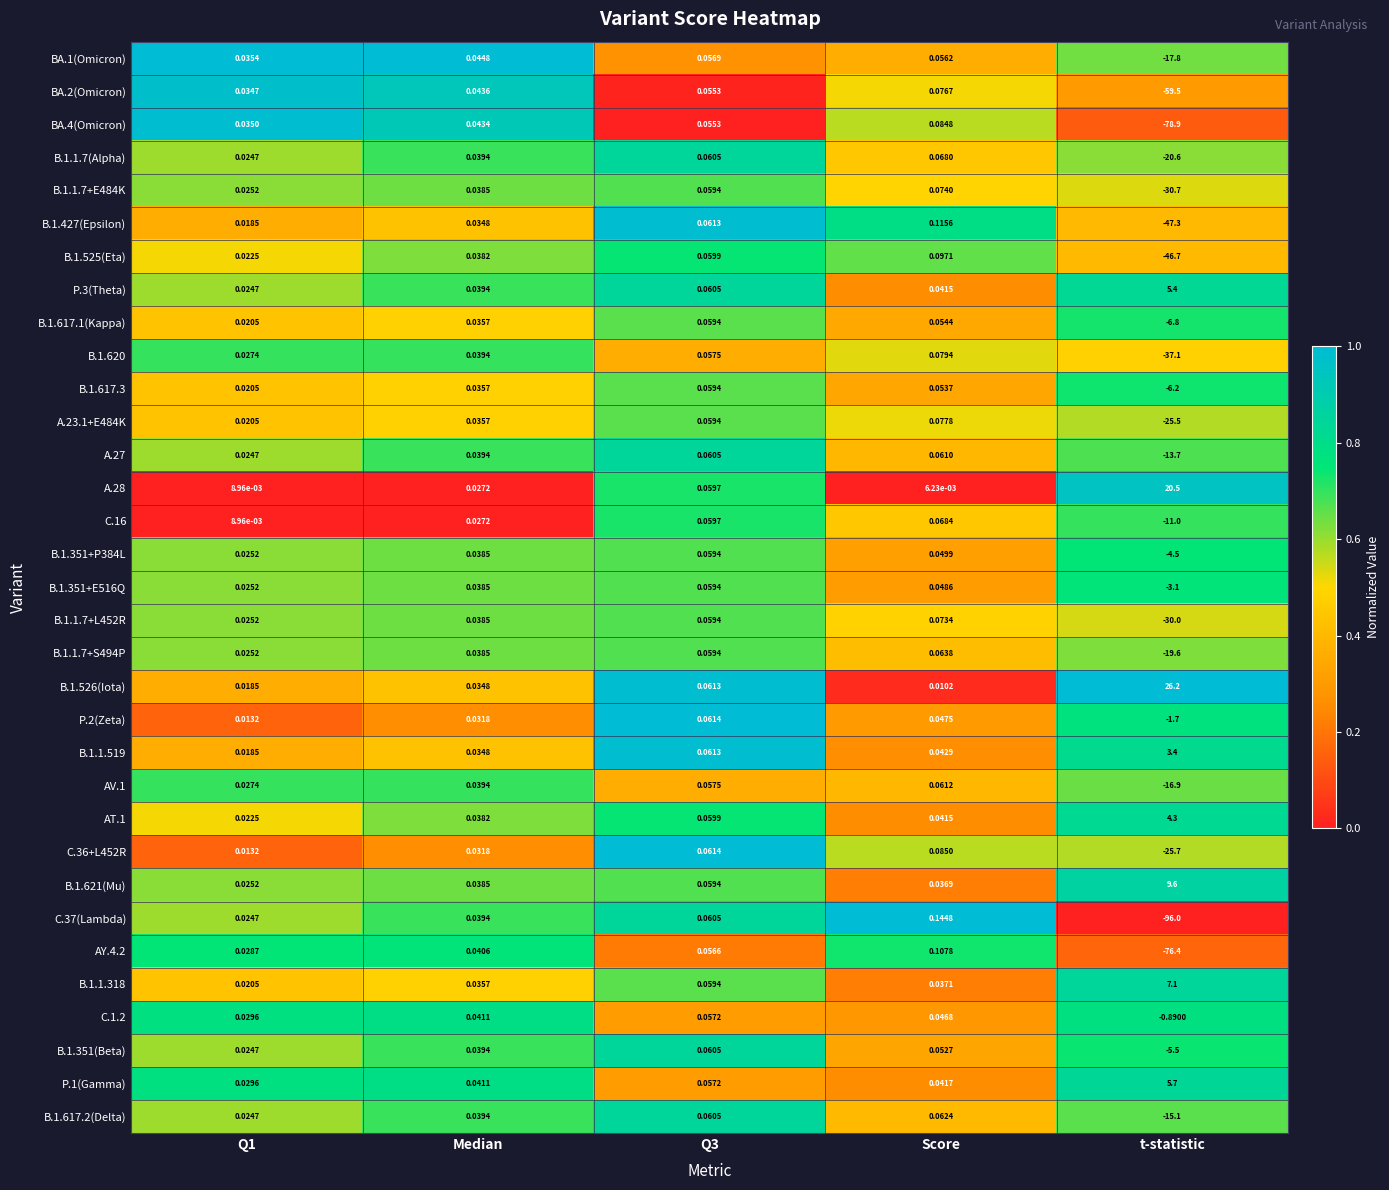

At which category is the sum across all series the highest?

Score